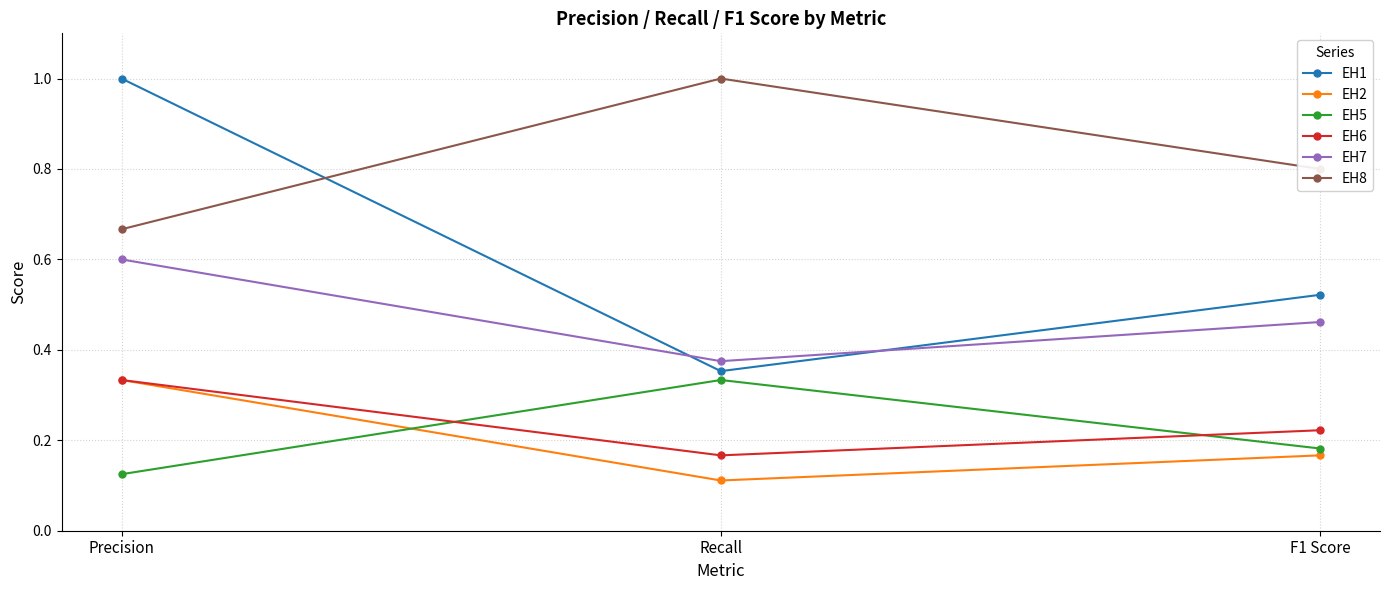

Which series changed the most between Precision and F1 Score?

EH1